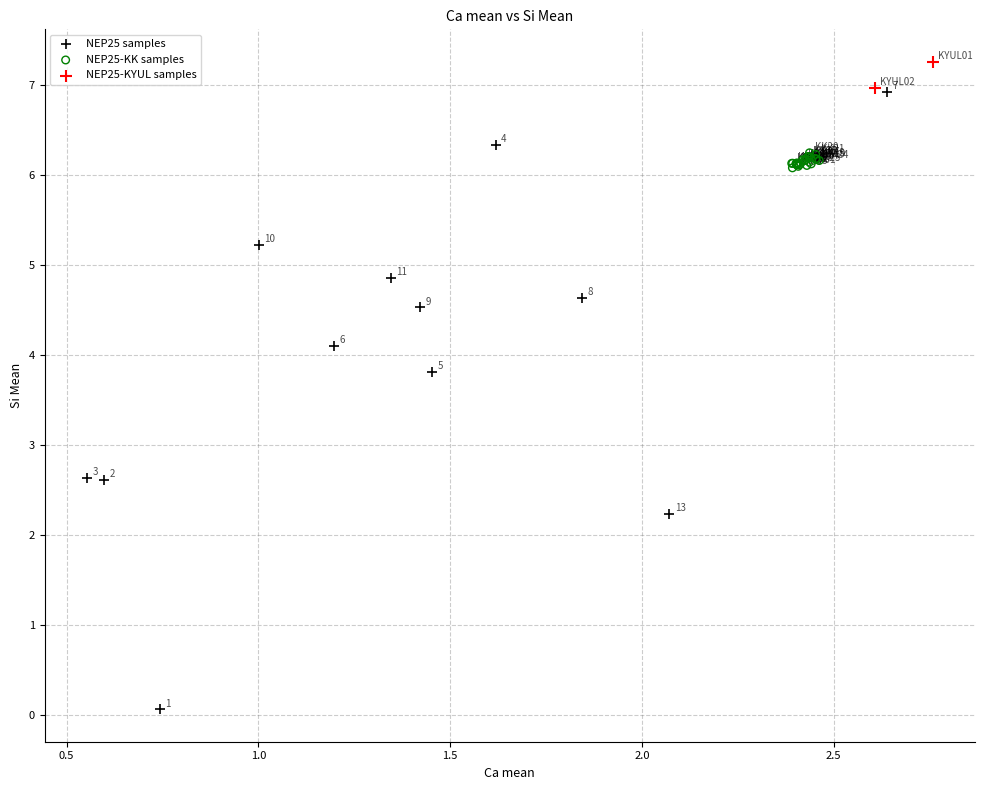

Which series contains the lowest Y value?

NEP25 samples